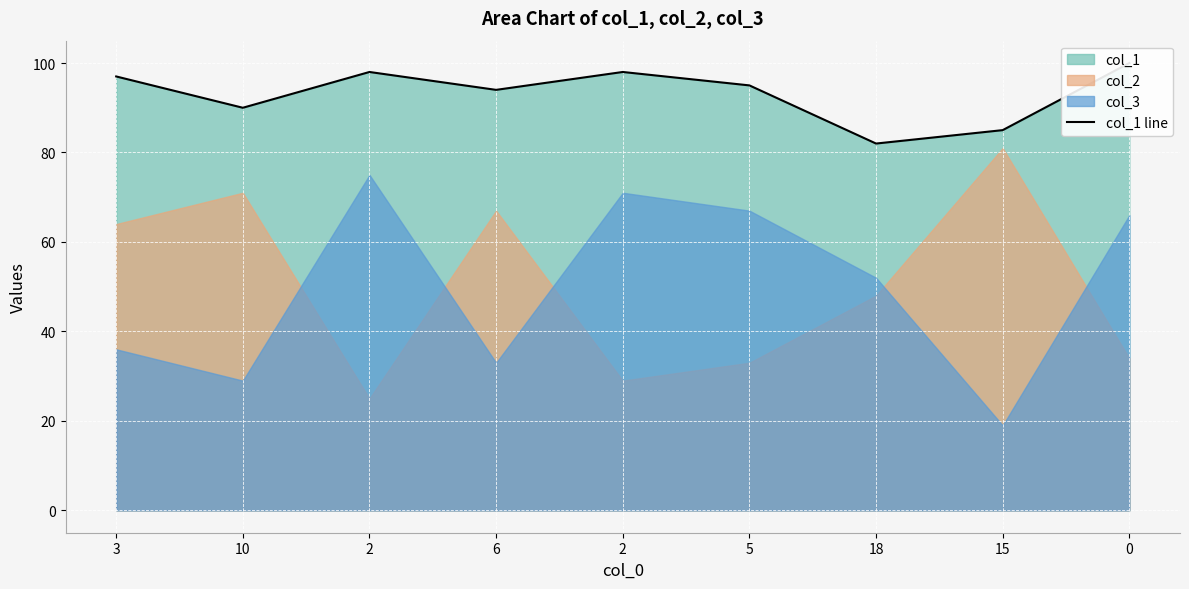

What is the difference between the values at 5 and 6?

1